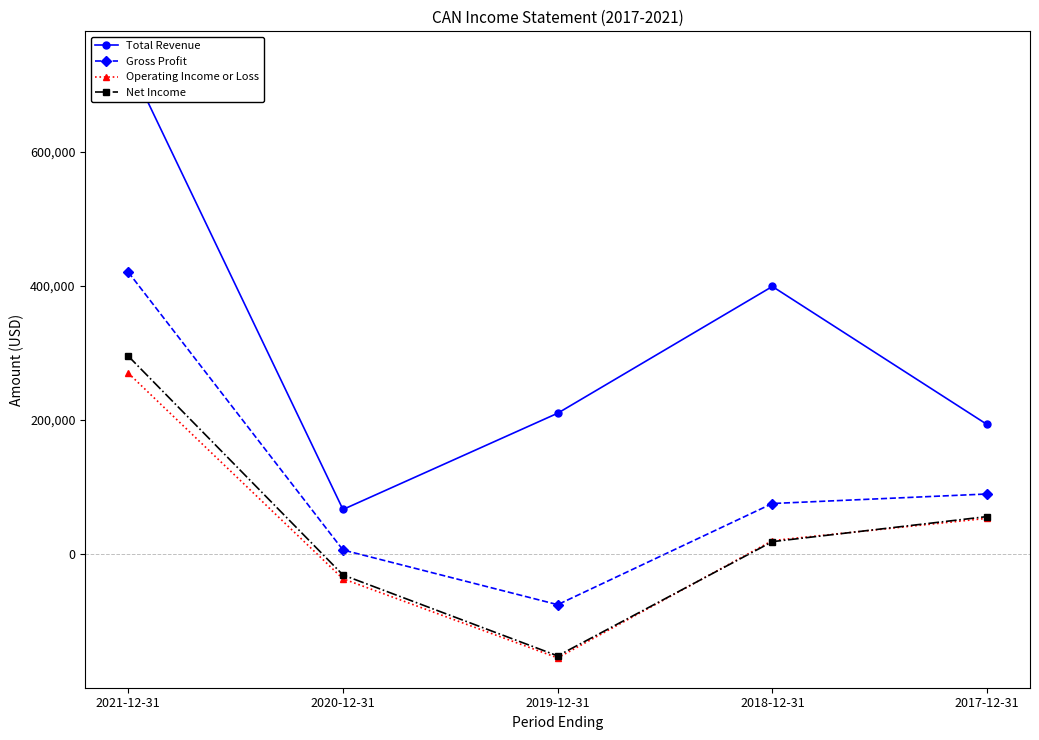

Reading left to right, list all the values displayed in this chart.

Total Revenue: 734800	66000	209600	398700	192800
Gross Profit: 420100	5600	-76000	74900	89100
Operating Income or Loss: 269400	-37400	-155400	19600	52800
Net Income: 294800	-31700	-152400	18000	55400